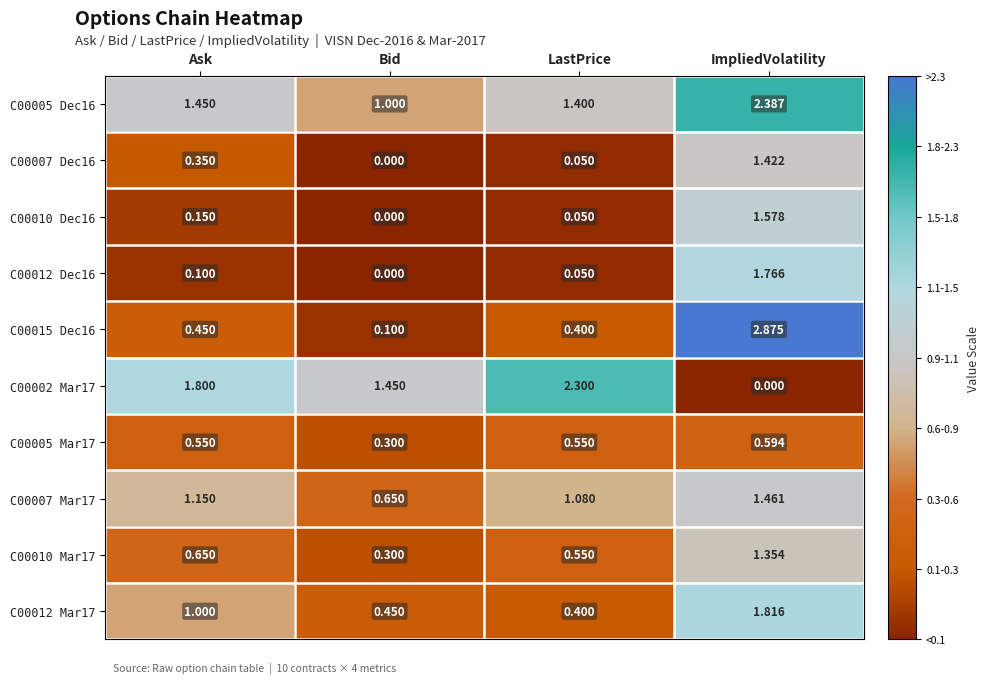

Which label corresponds to the largest value in the chart?

ImpliedVolatility